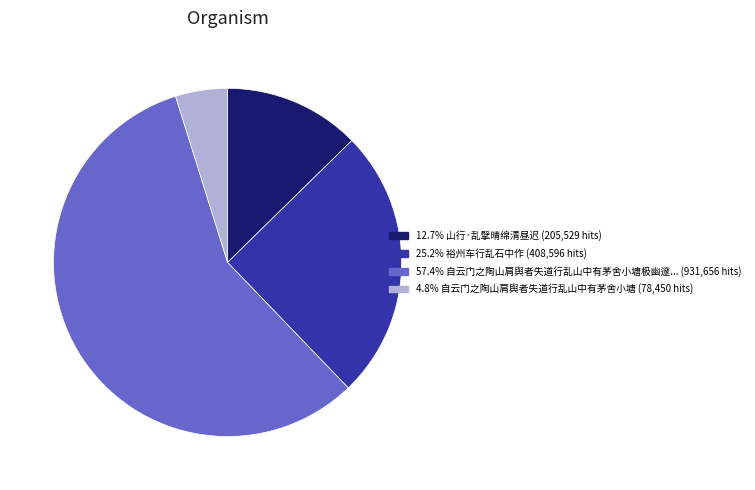

Is there any slice that represents more than half of the pie?

Yes